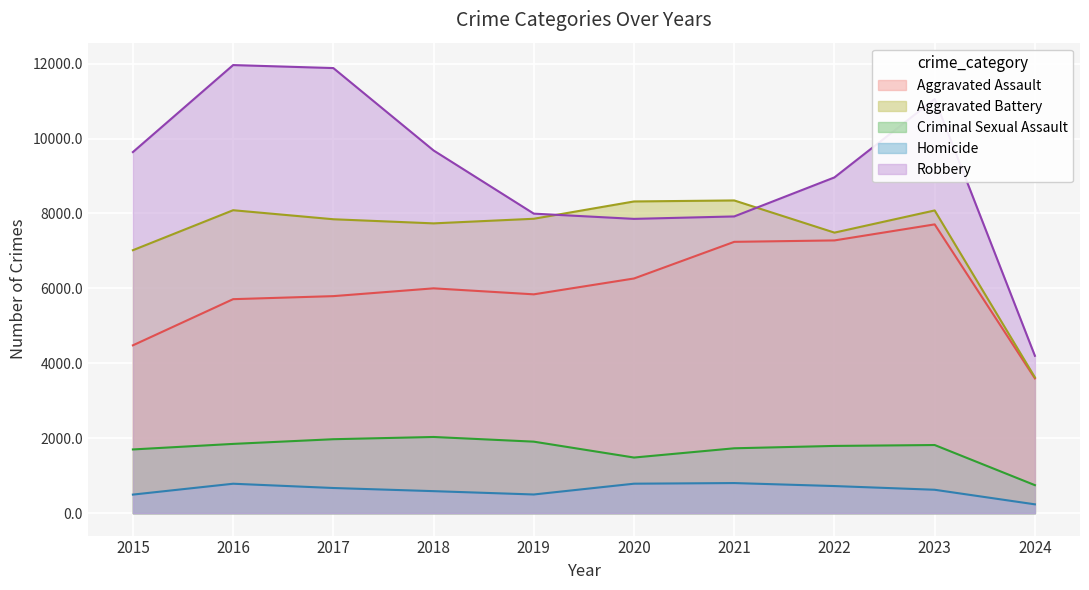

What is the maximum value shown in the chart?

11960